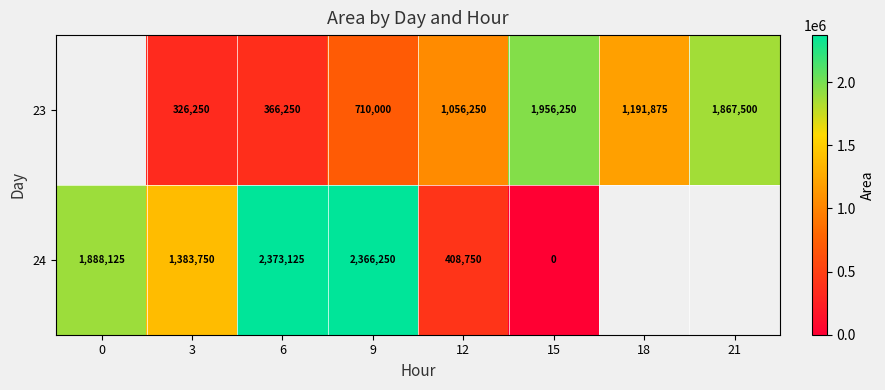

What is the total value across all series at 9?

3076250